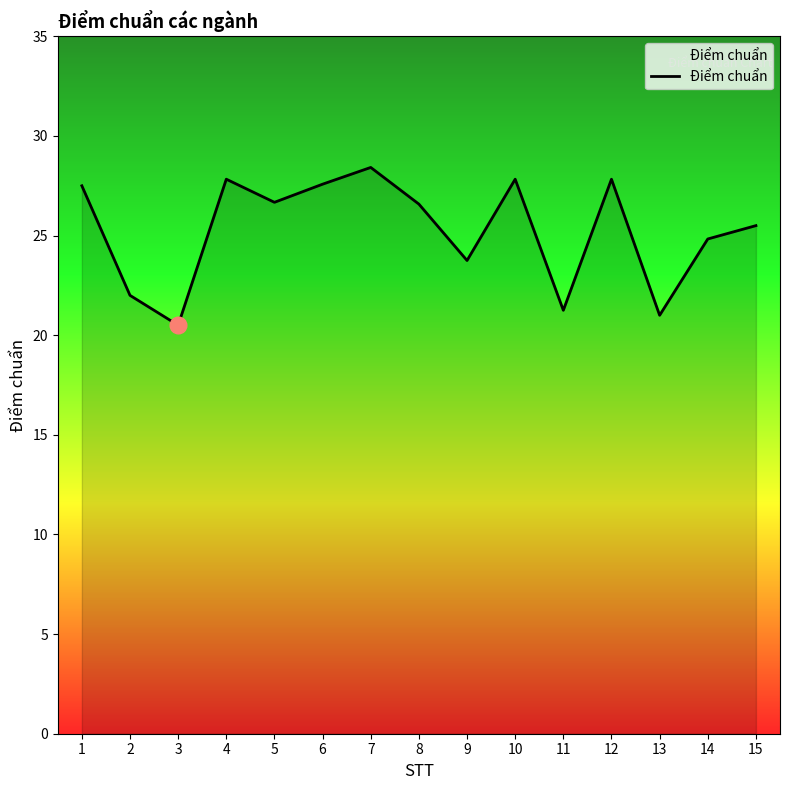

The value at 15 is 9.3. True or false?

False